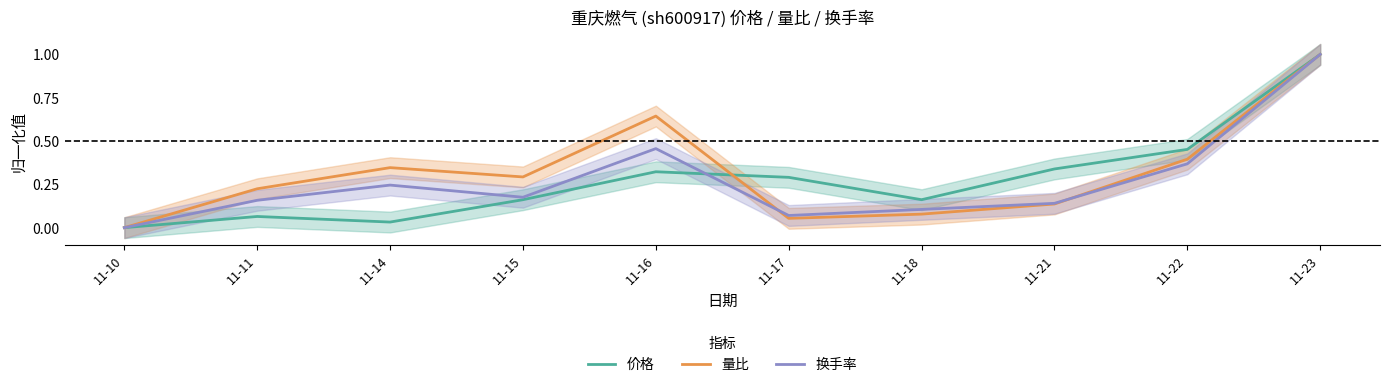

What is the difference between the 量比 values at 11-21 and 11-10?

0.1